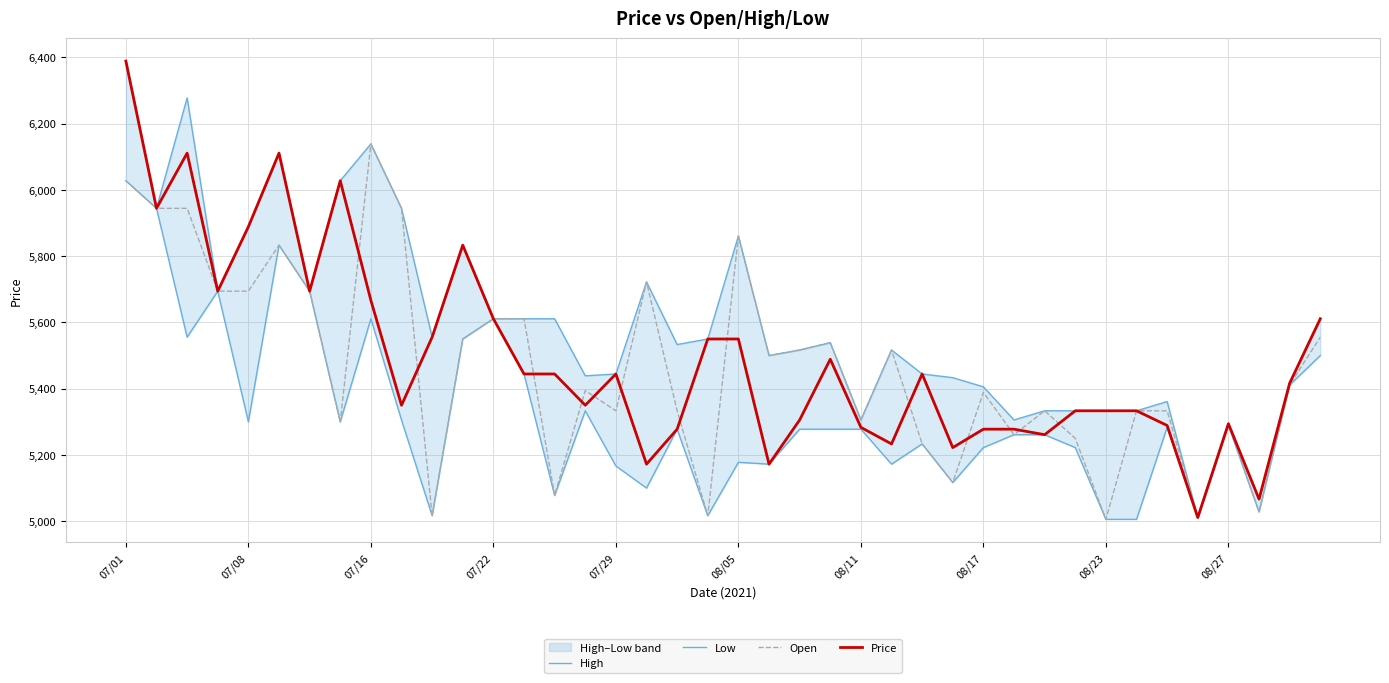

True or false: Low and Price cross at least once.

False